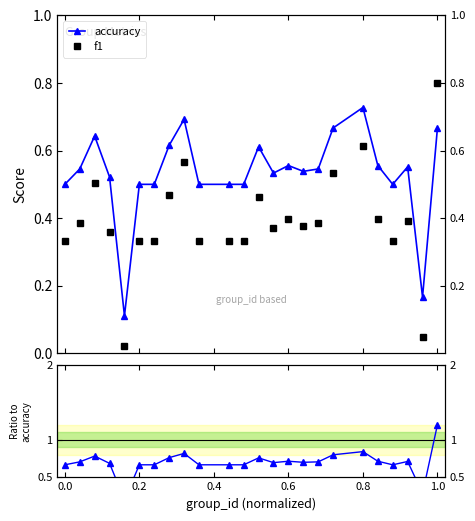

In f1/accuracy, how many points are lower than both neighbors (excluding endpoints)?

5